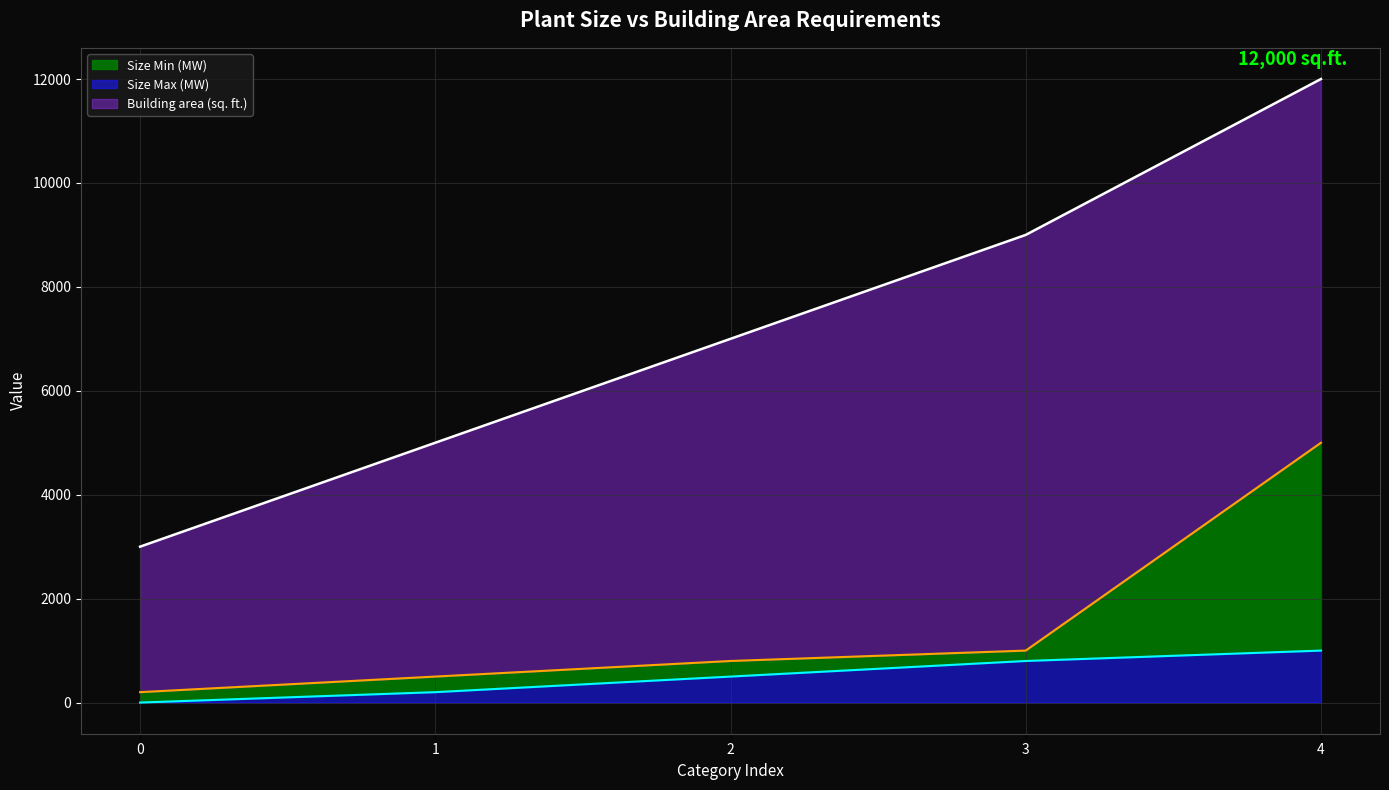

How many lines are shown in the chart?

3